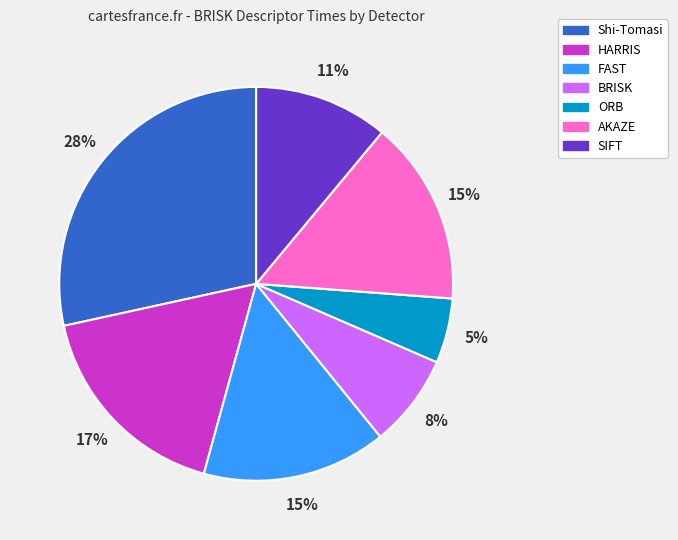

Combined, do AKAZE and ORB account for over 50%?

No